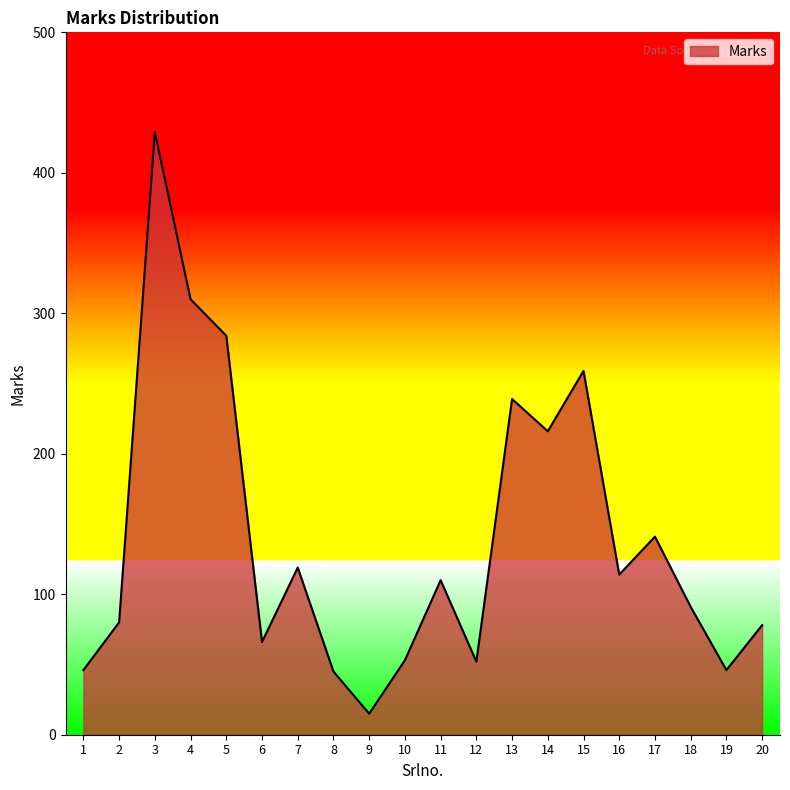

Which category has the highest value across all series?

3